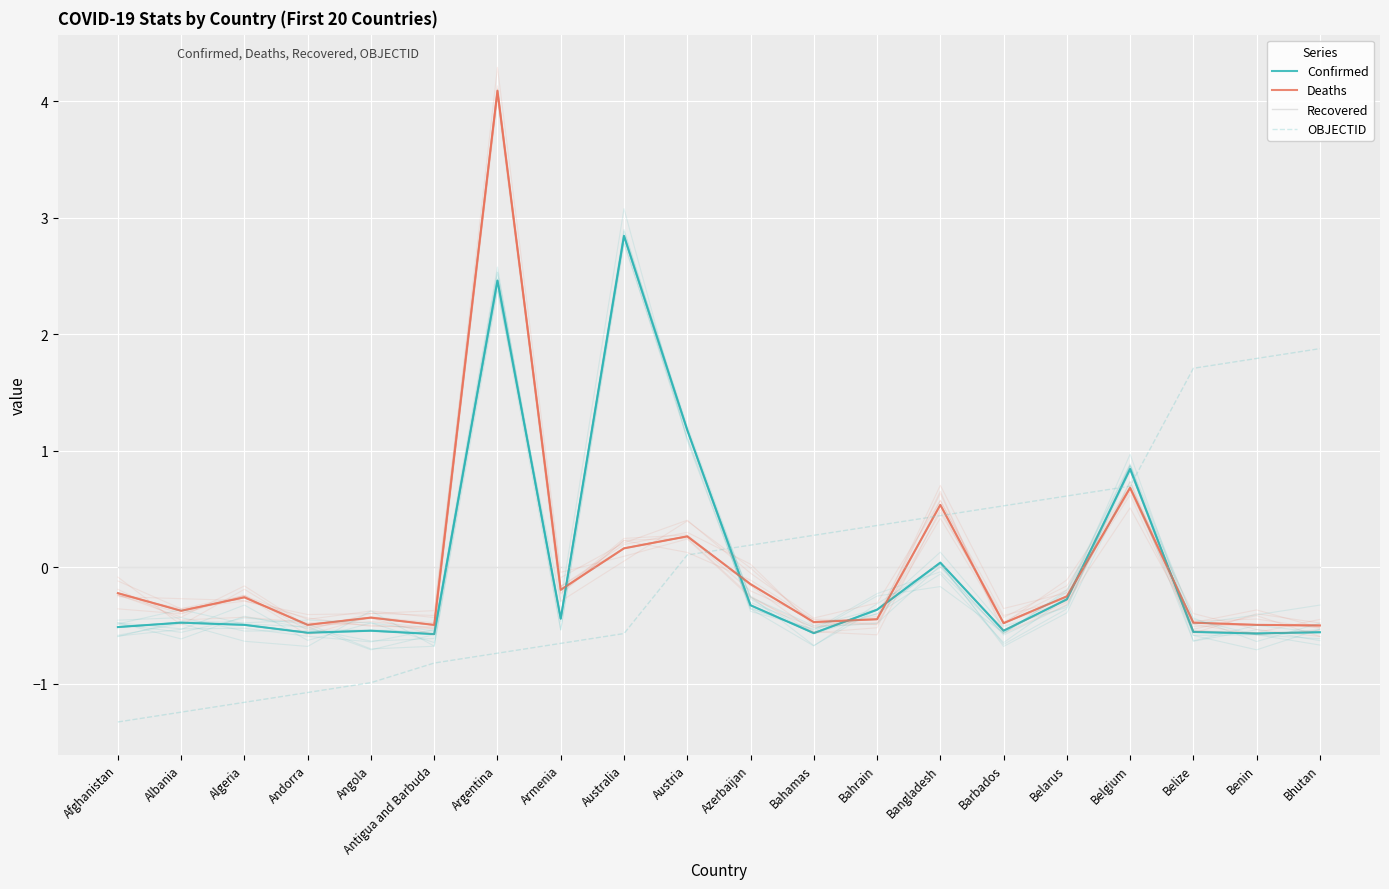

Which category has the lowest value across all series?

Afghanistan